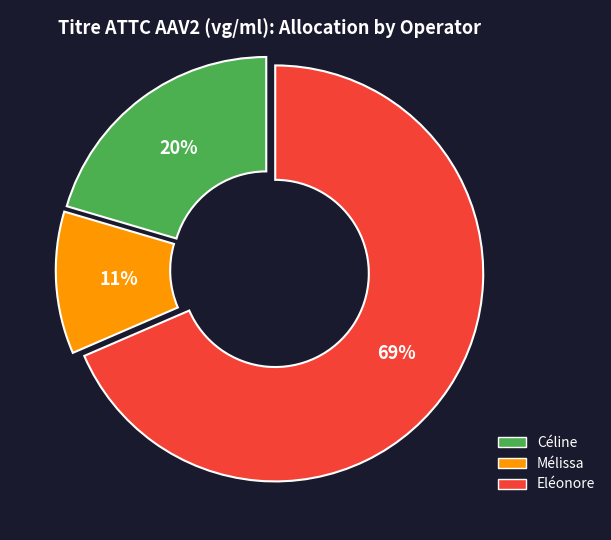

The Mélissa slice represents 19% of the pie. True or false?

False